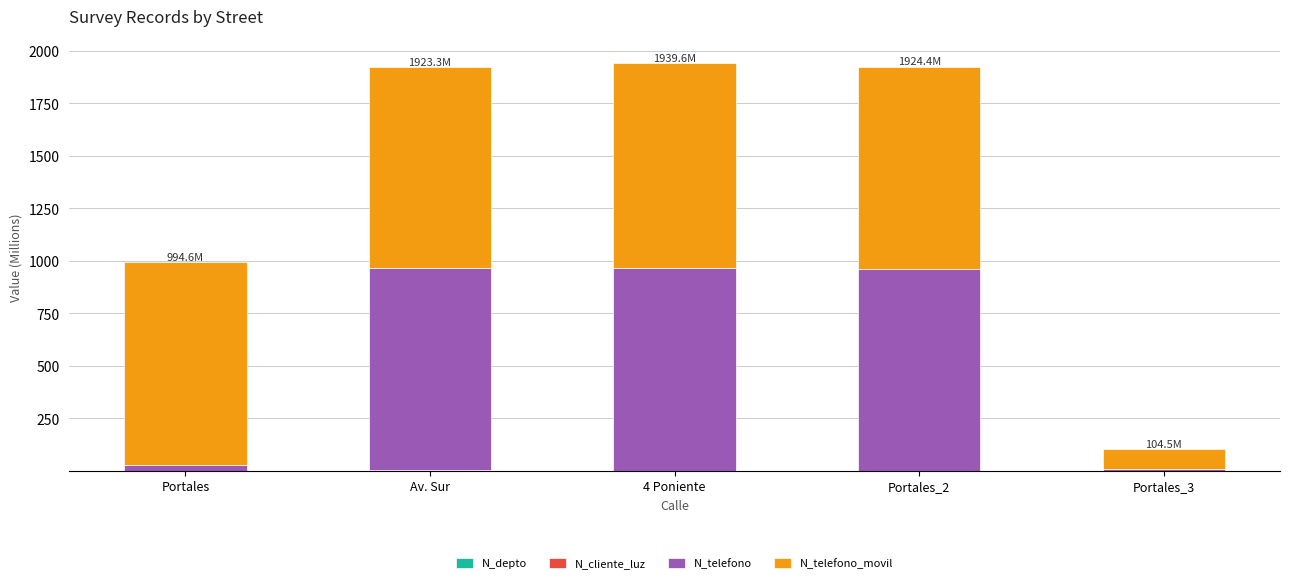

The value of N_telefono_movil at 4 Poniente is 1688.2. True or false?

False